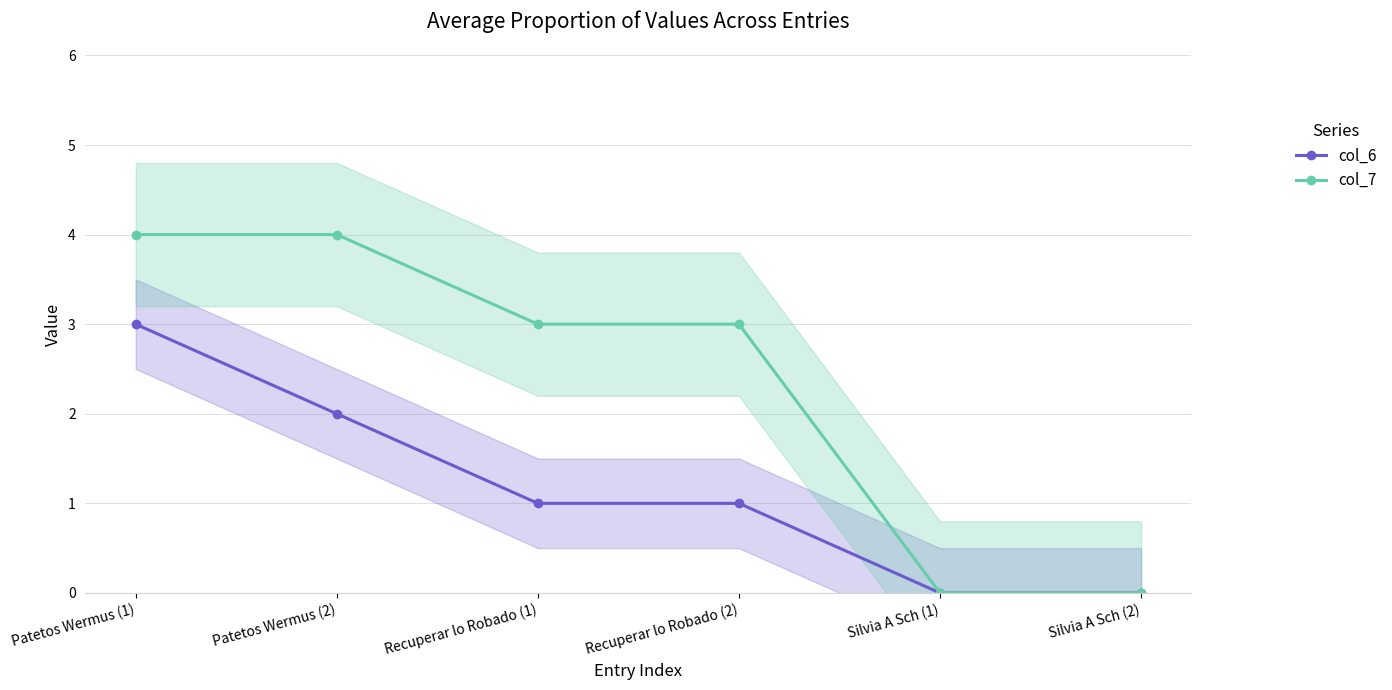

What is the value of the col_7 point at the 4th from the left?

3